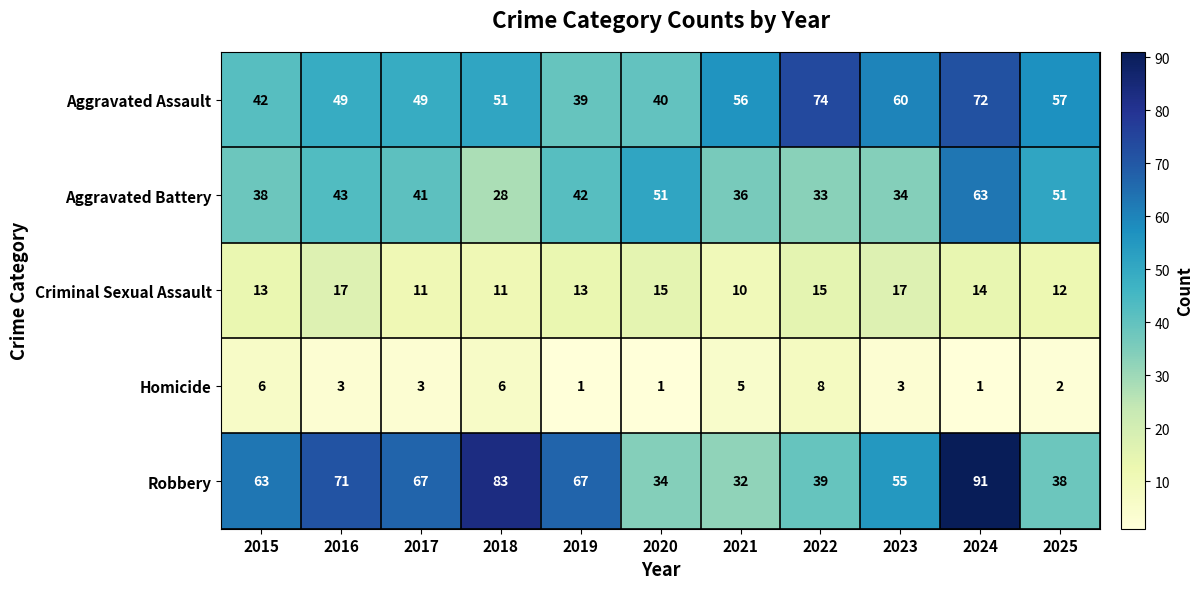

Which series has the largest total across all categories?

Robbery